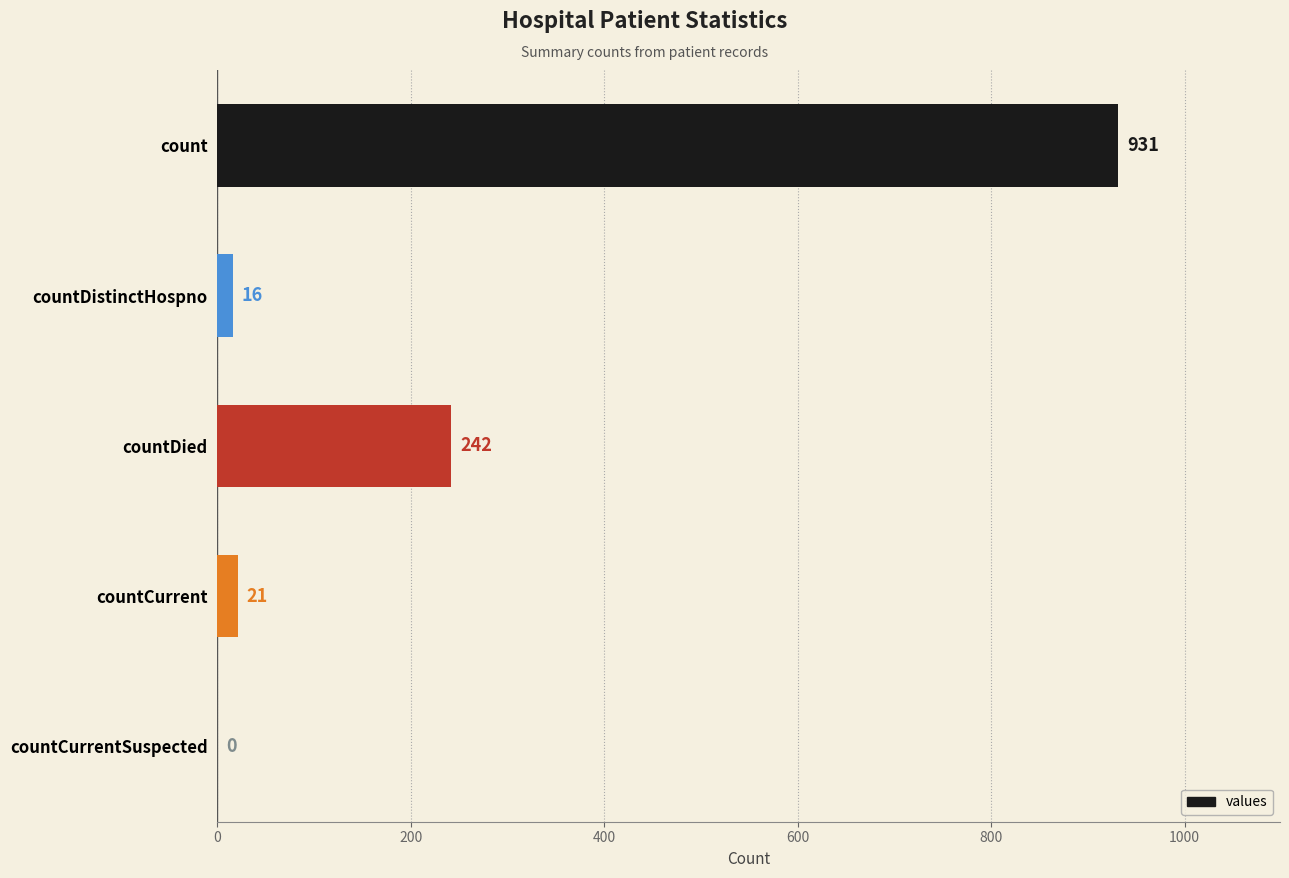

Is it true that the value at countDied is 242?

True